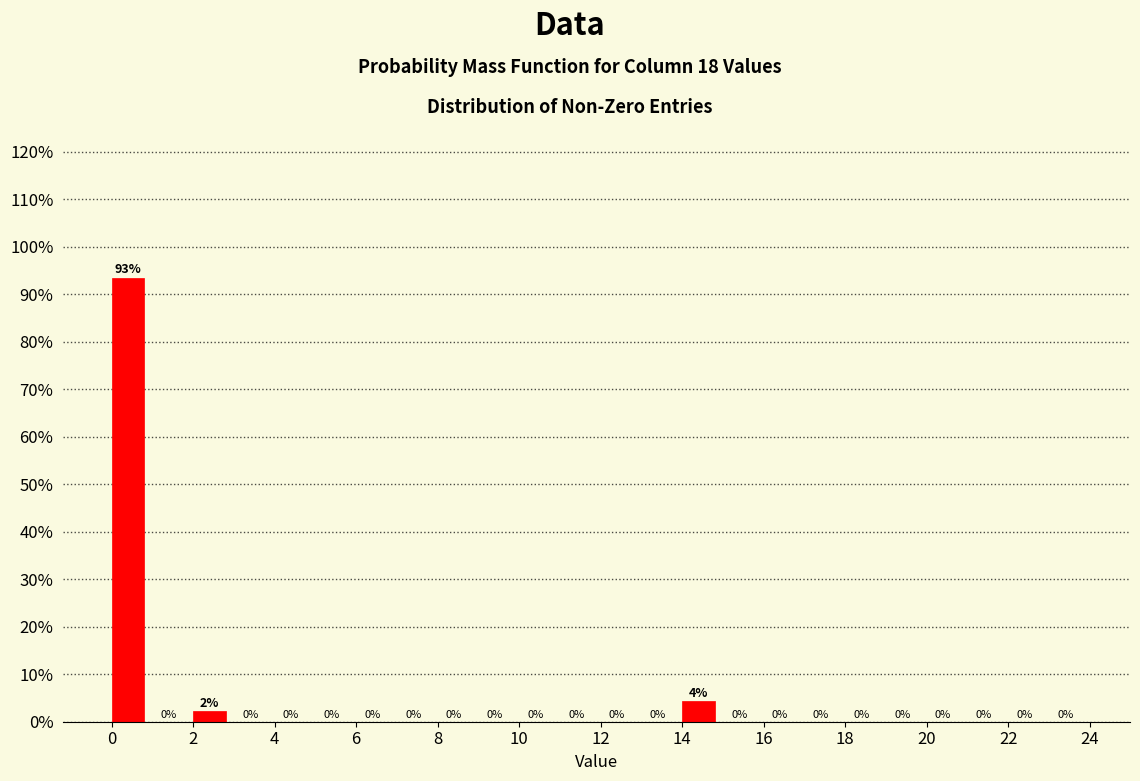

Which range on the x-axis has the tallest bar?

0 to 1